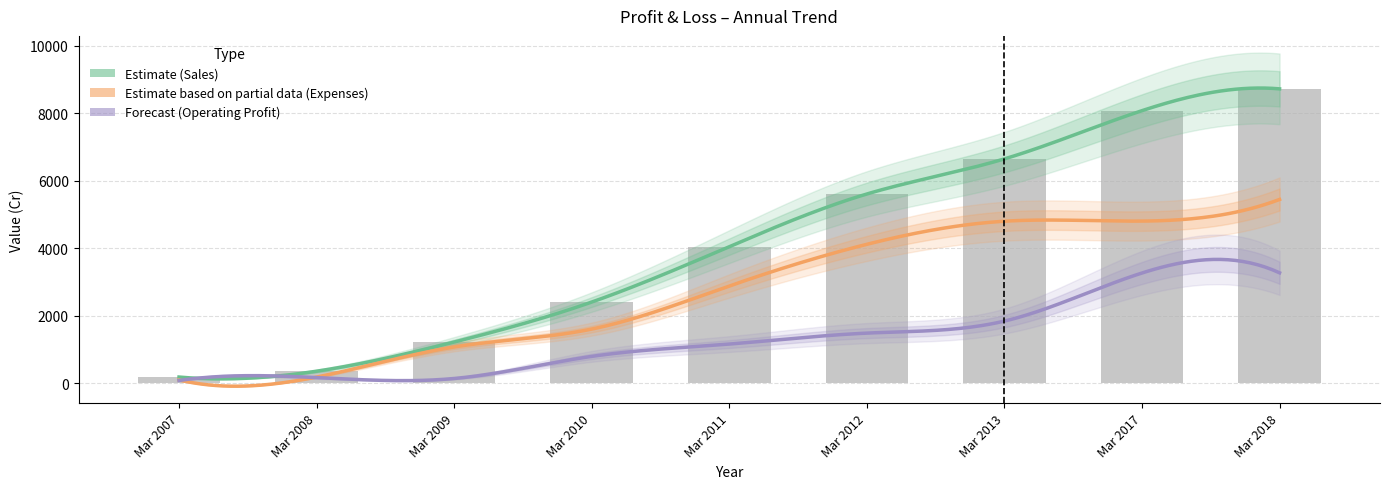

List the series in order of their peak value, highest first.

Sales, Expenses, Operating Profit